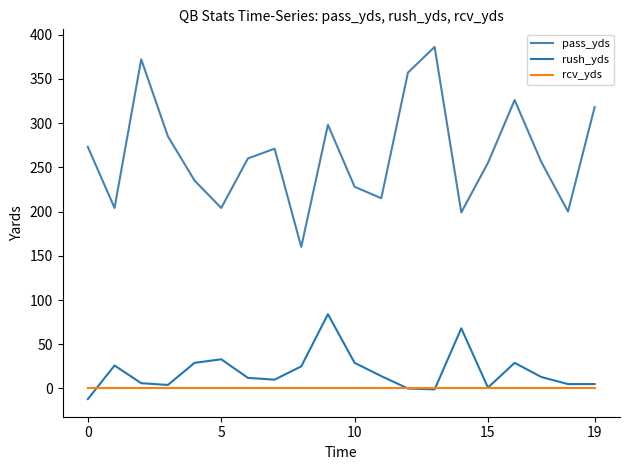

True or false: pass_yds and rush_yds intersect in this chart.

False